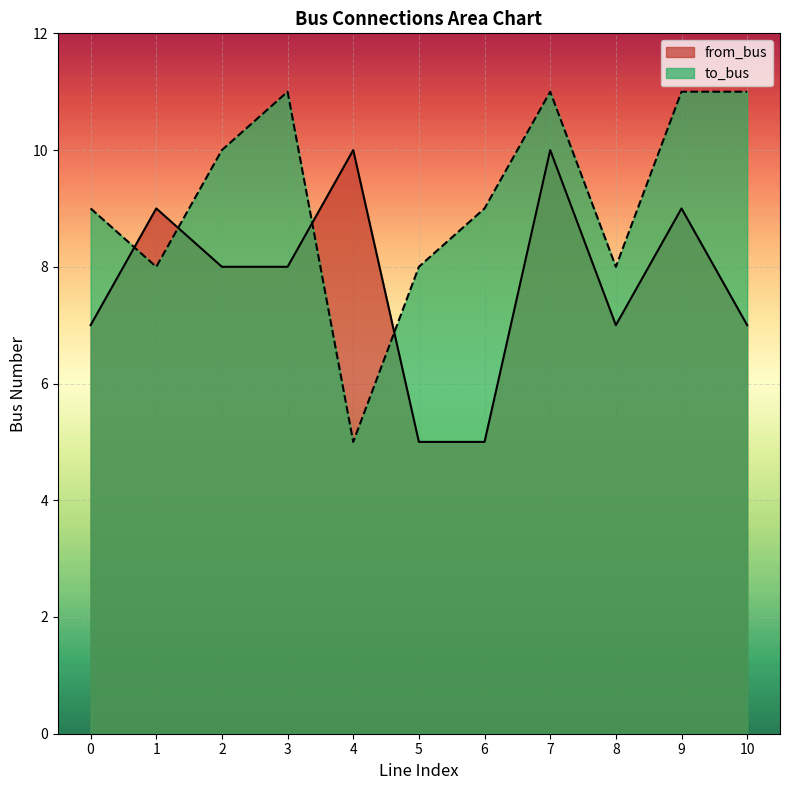

Which label corresponds to the largest value in the chart?

3